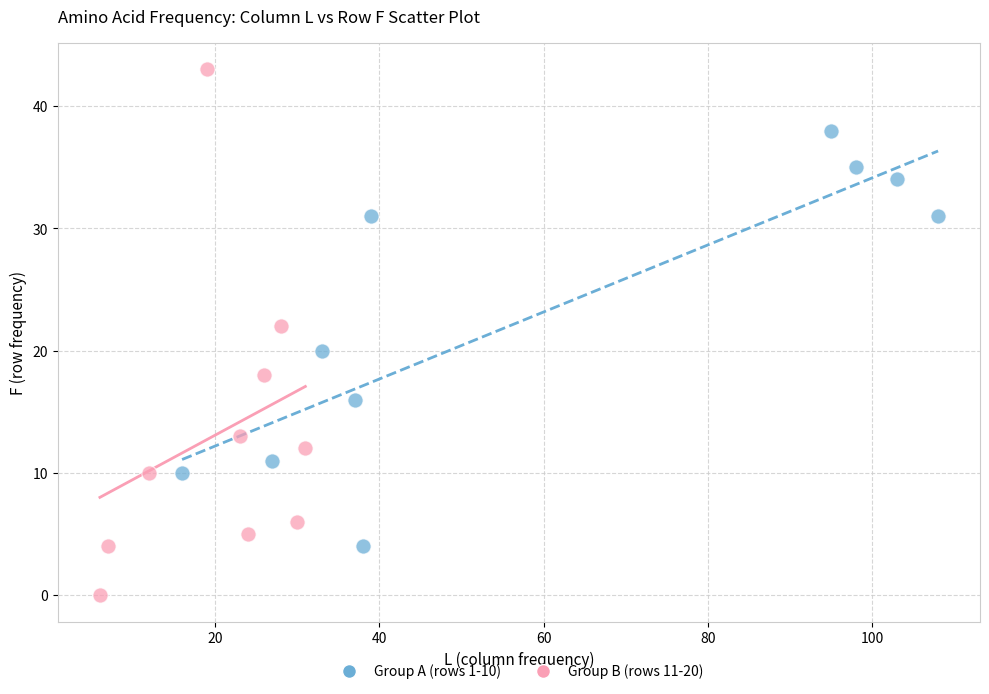

Which series has the largest Y range (max minus min)?

Group B (rows 11-20)